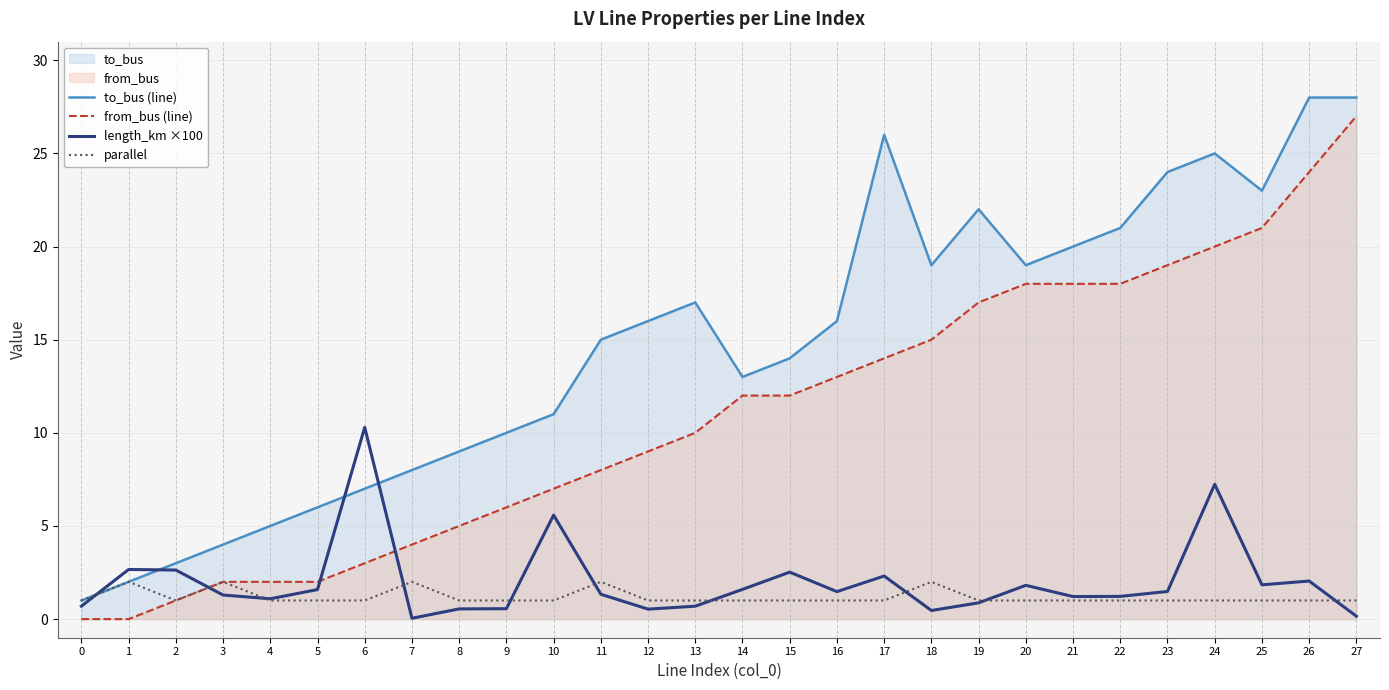

Is the value of from_bus (line) at 24 greater than the value of length_km ×100 at 7?

Yes